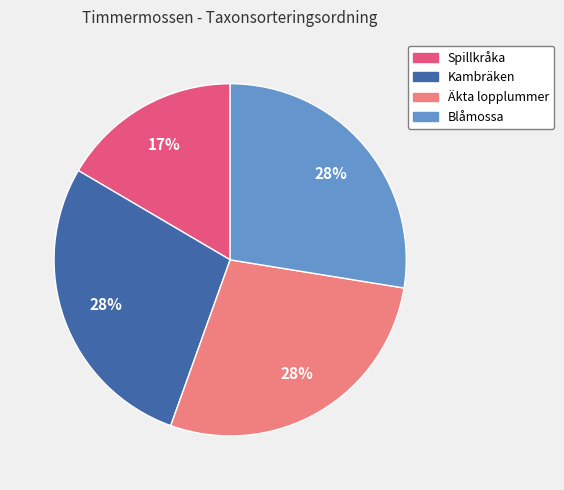

To the nearest percent, what is the average slice percentage?

25%